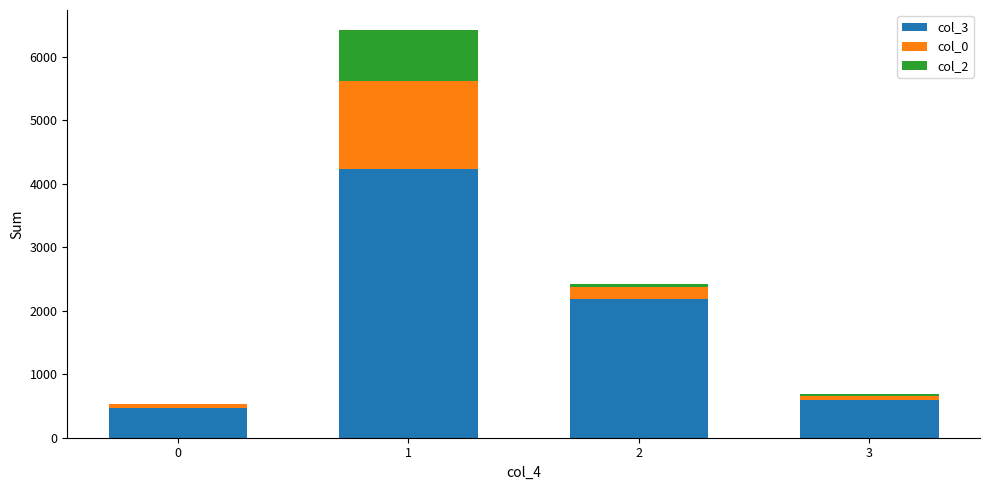

The col_3 series shows 470 at 0. True or false?

True